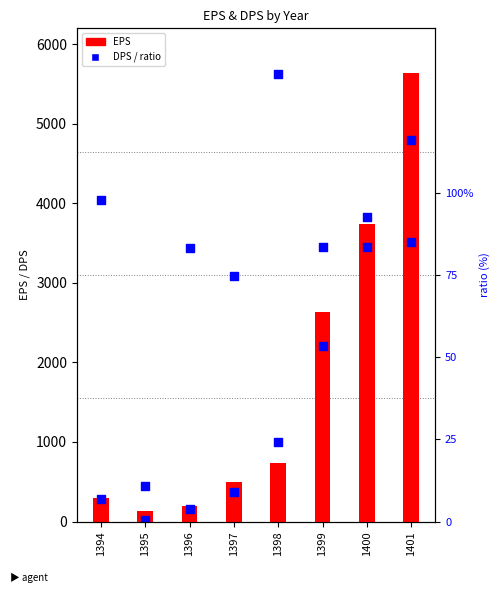

Which series contains the lowest Y value?

ratio